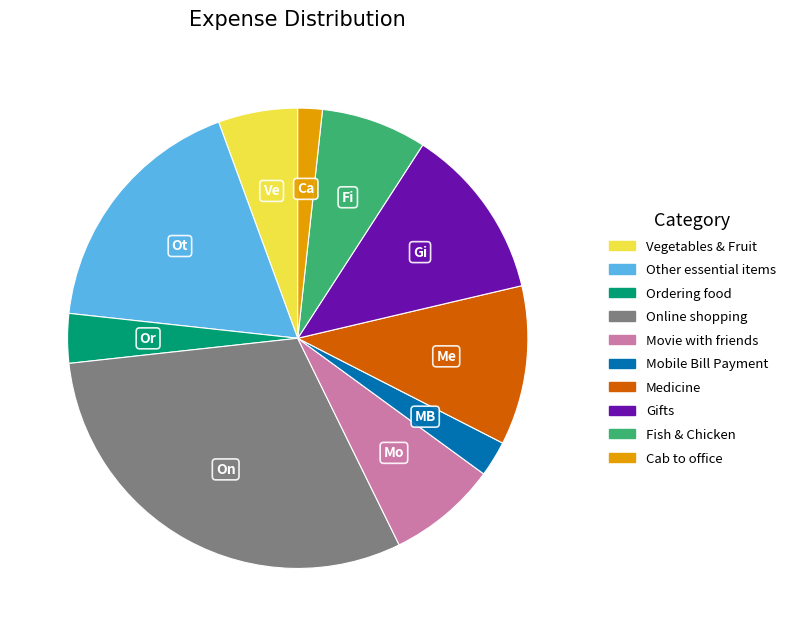

Is Gifts the majority of the pie?

No